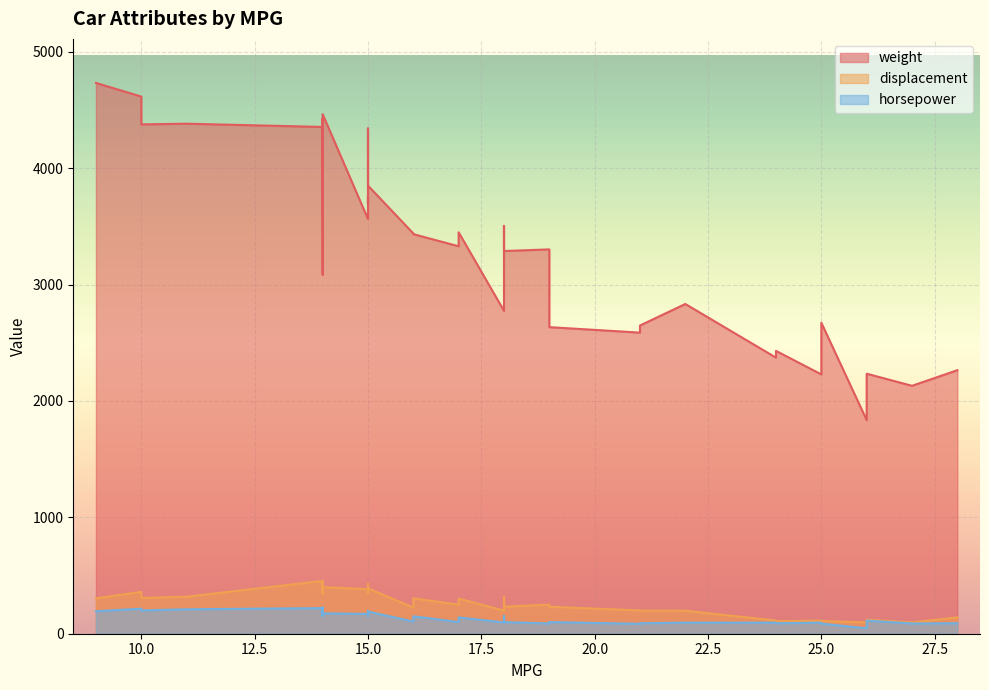

At which label does horsepower reach its minimum?

26